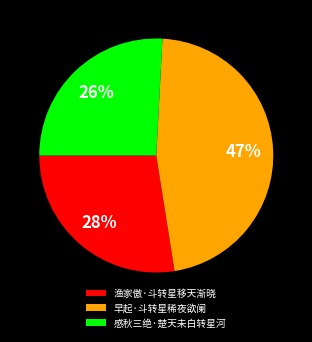

To the nearest percent, what is the difference between the largest and smallest slice percentages?

21%